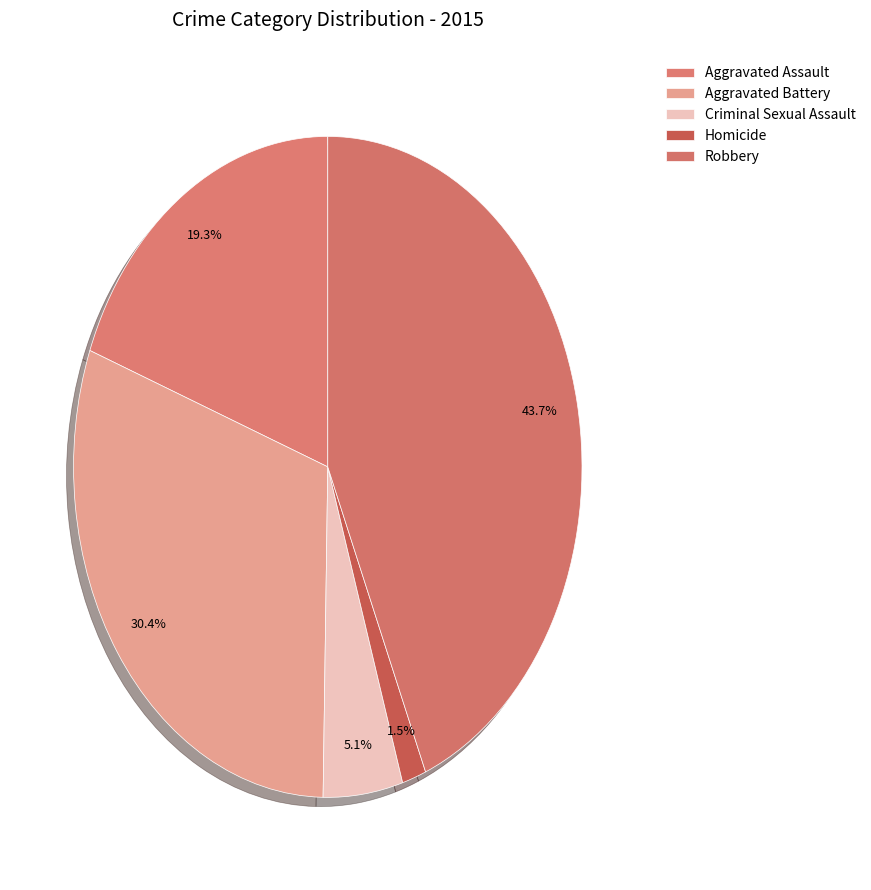

What is the total percentage of Homicide and Aggravated Battery?

32.0%